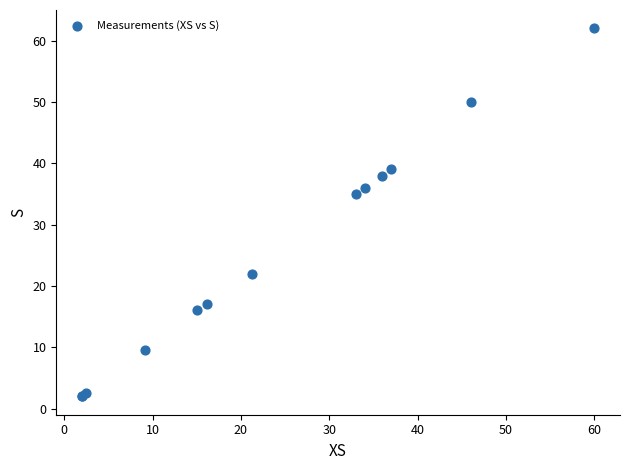

What Y value in the scatter plot is closest to 32?

35.0